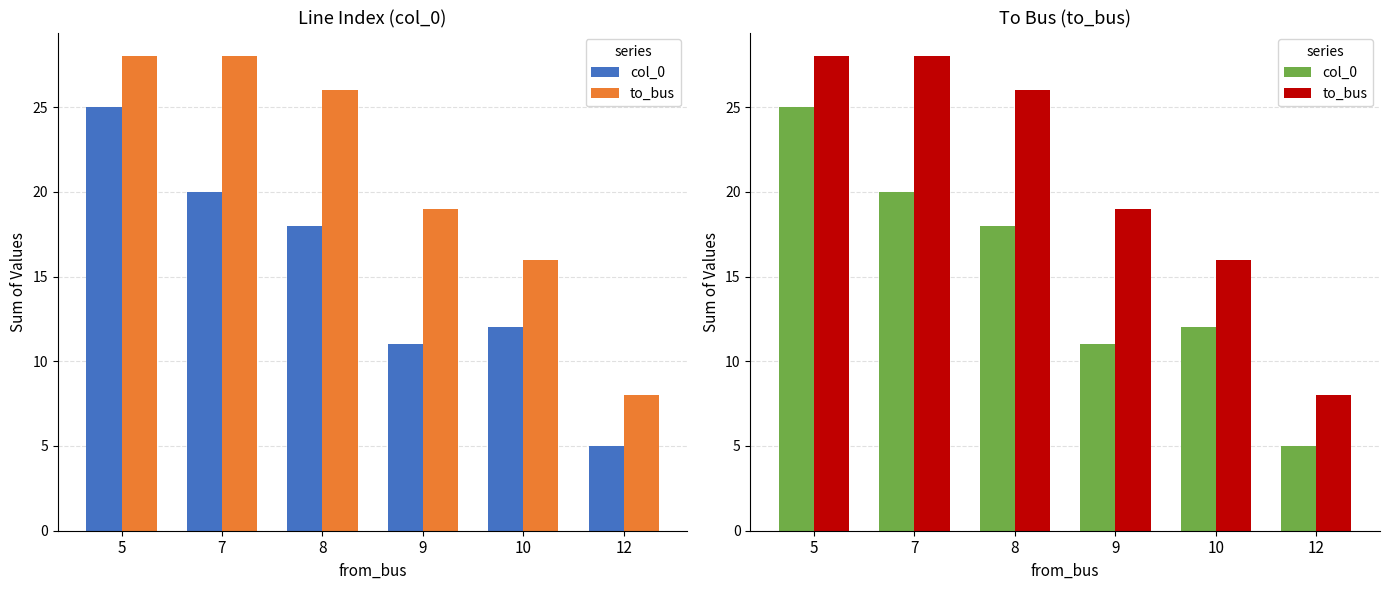

What is the value of the col_0 bar at the 4th from the left?

11